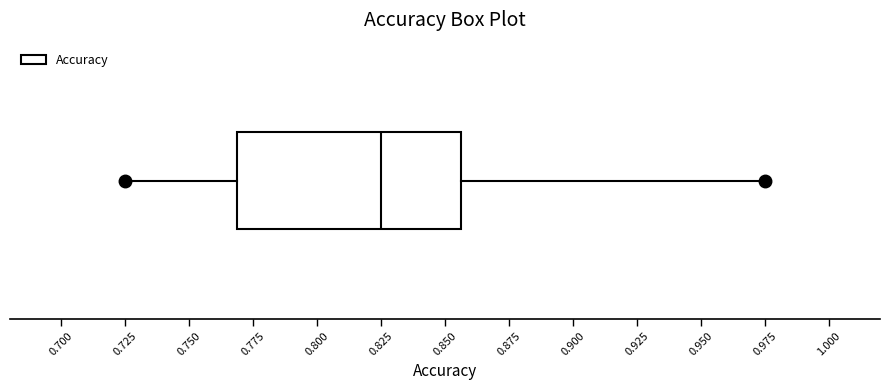

Read this box plot against the x-axis: the position of the median line, the range covered by the box, and the ends of both whiskers. The values are not printed on the chart, so give them approximately, as read against the axis.

median 0.825, box 0.770 to 0.855, whiskers 0.725 to 0.975